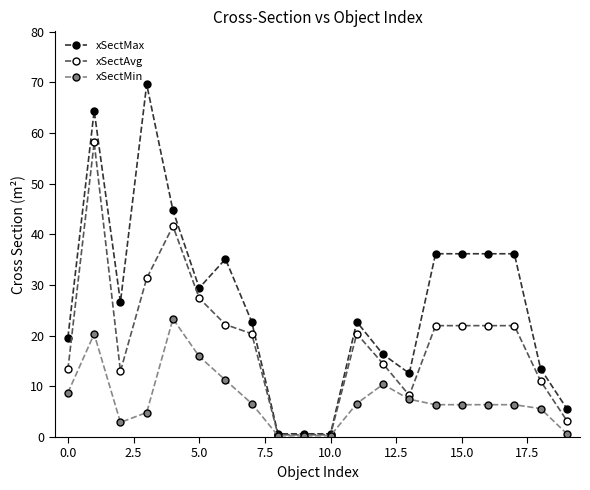

Which series has the largest total across all categories?

xSectMax